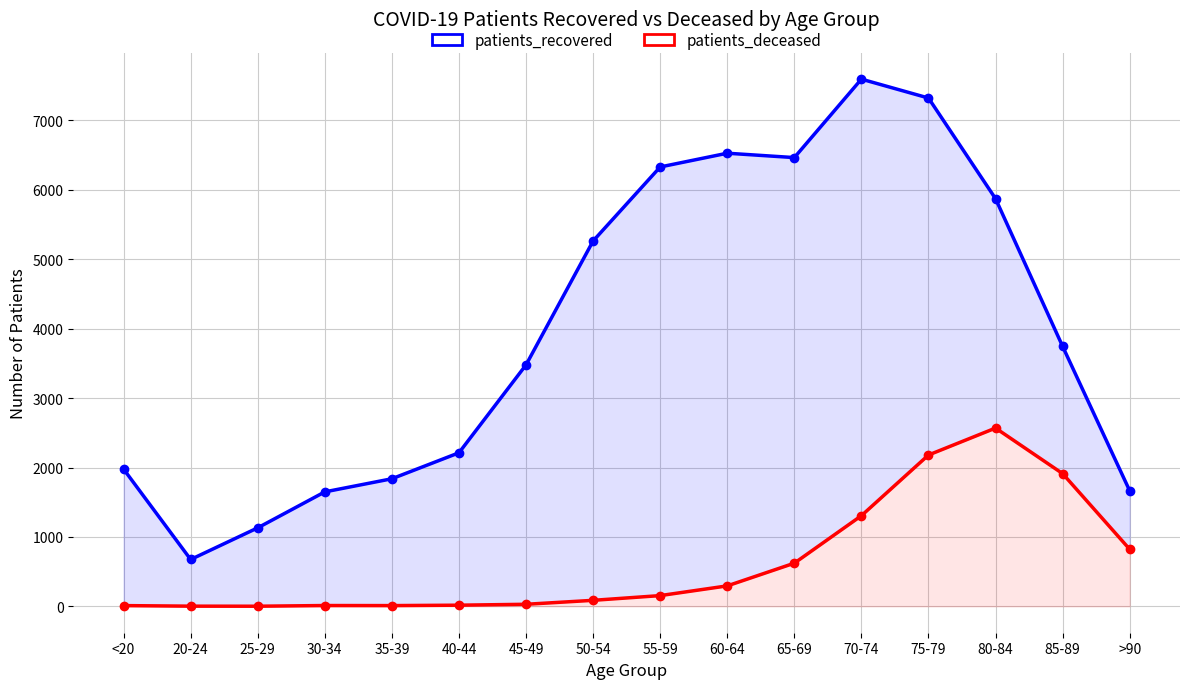

Rank the series by their maximum value, from highest to lowest.

patients_recovered, patients_deceased